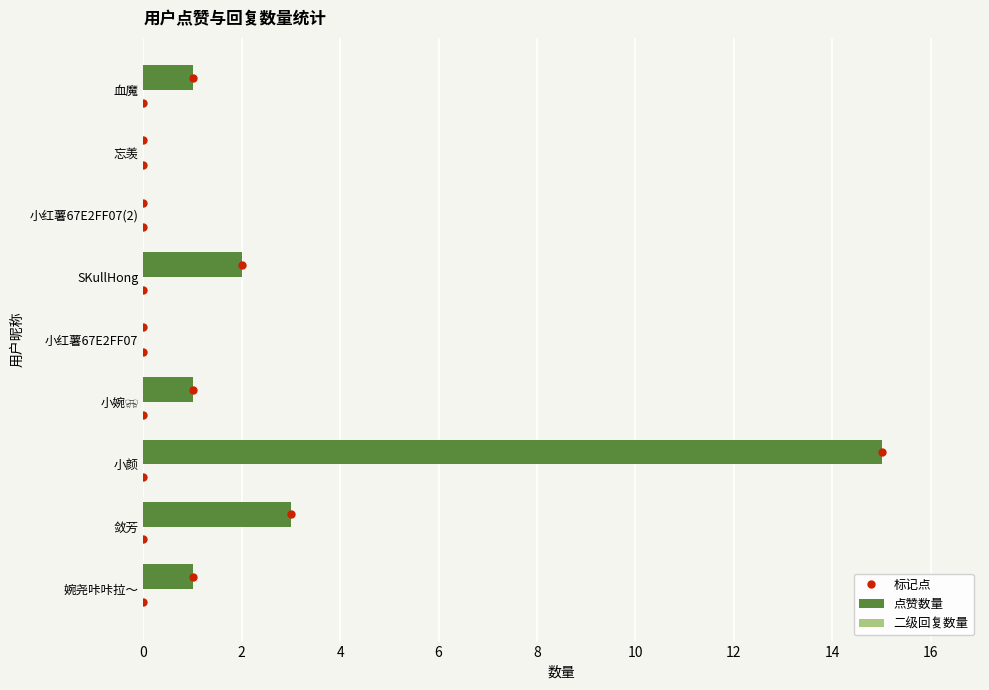

At which label is the value closest to 7?

敛芳